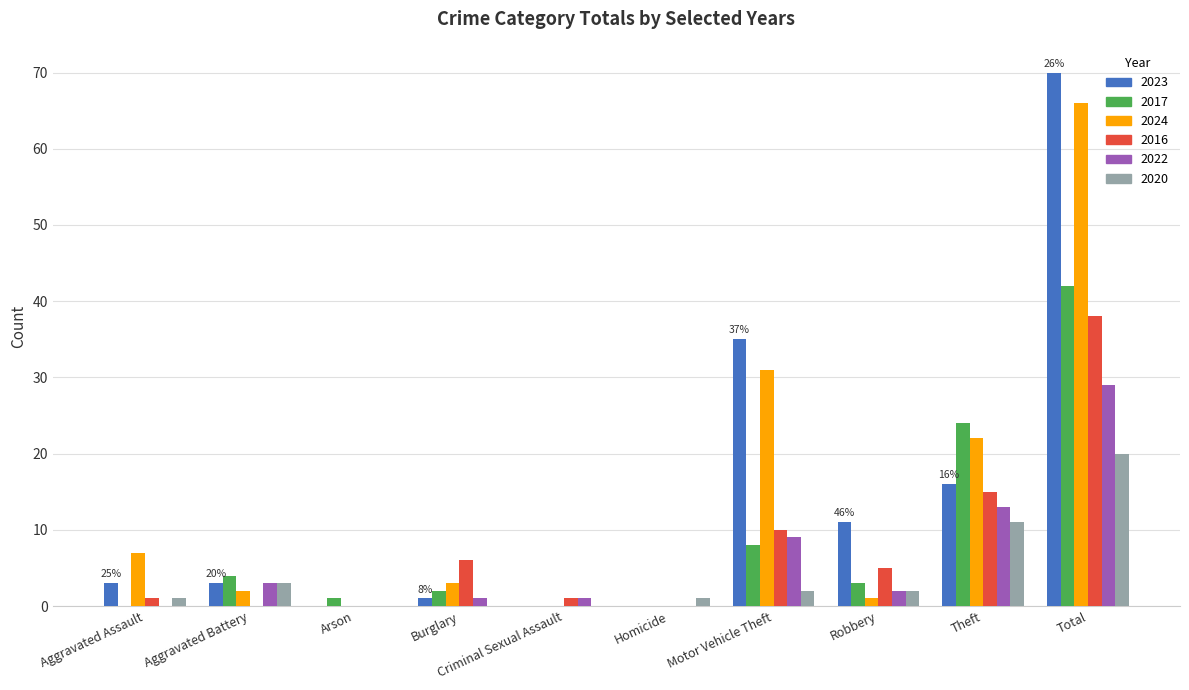

Reading right to left, list all the values displayed in this chart.

2023: Total=70	Theft=16	Robbery=11	Motor Vehicle Theft=35	Homicide=0	Criminal Sexual Assault=0	Burglary=1	Arson=0	Aggravated Battery=3	Aggravated Assault=3
2017: Total=42	Theft=24	Robbery=3	Motor Vehicle Theft=8	Homicide=0	Criminal Sexual Assault=0	Burglary=2	Arson=1	Aggravated Battery=4	Aggravated Assault=0
2024: Total=66	Theft=22	Robbery=1	Motor Vehicle Theft=31	Homicide=0	Criminal Sexual Assault=0	Burglary=3	Arson=0	Aggravated Battery=2	Aggravated Assault=7
2016: Total=38	Theft=15	Robbery=5	Motor Vehicle Theft=10	Homicide=0	Criminal Sexual Assault=1	Burglary=6	Arson=0	Aggravated Battery=0	Aggravated Assault=1
2022: Total=29	Theft=13	Robbery=2	Motor Vehicle Theft=9	Homicide=0	Criminal Sexual Assault=1	Burglary=1	Arson=0	Aggravated Battery=3	Aggravated Assault=0
2020: Total=20	Theft=11	Robbery=2	Motor Vehicle Theft=2	Homicide=1	Criminal Sexual Assault=0	Burglary=0	Arson=0	Aggravated Battery=3	Aggravated Assault=1